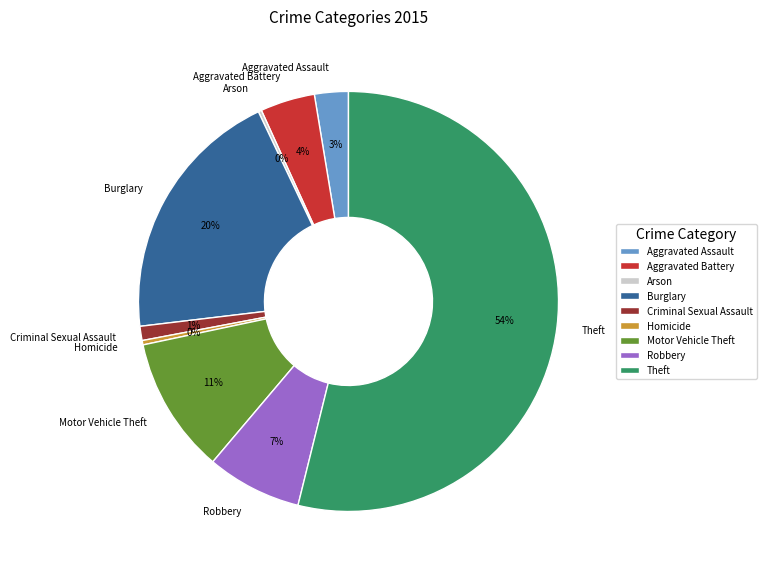

To the nearest percent, what is the average slice percentage?

11%